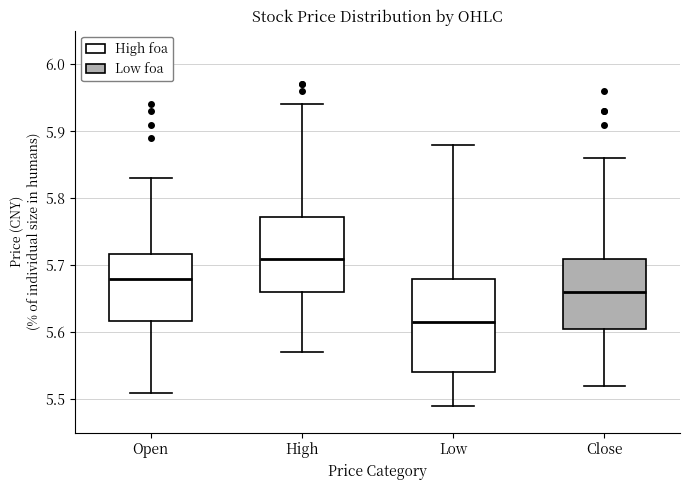

Comparing the boxes themselves (not the whiskers), which one is the tallest?

Low